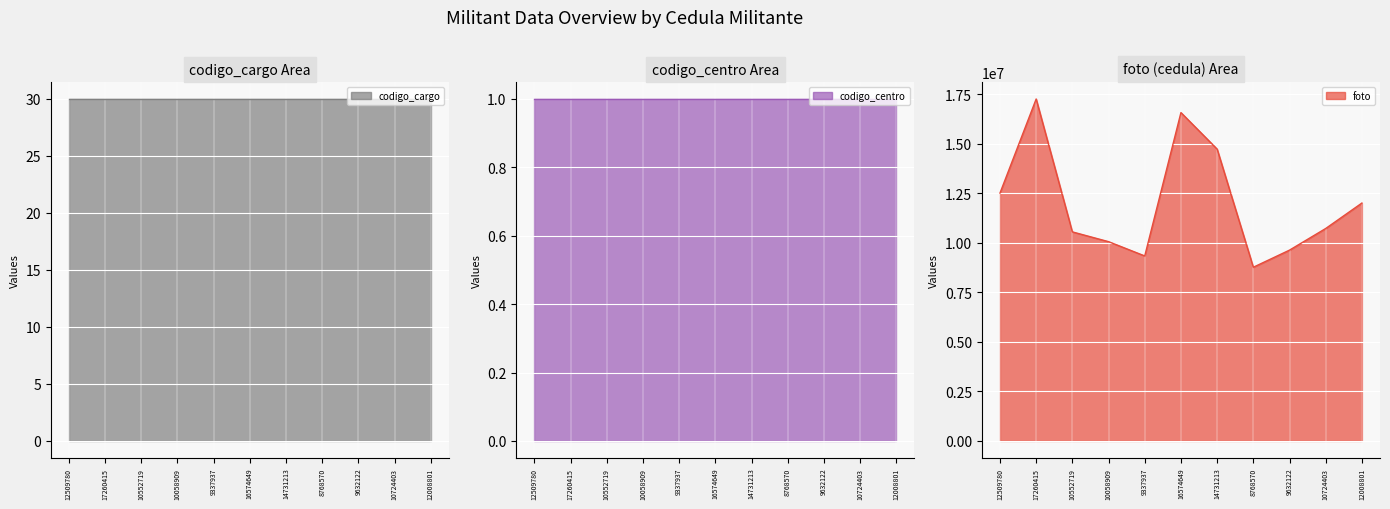

What is the label of the 4th point from the right?

8768570